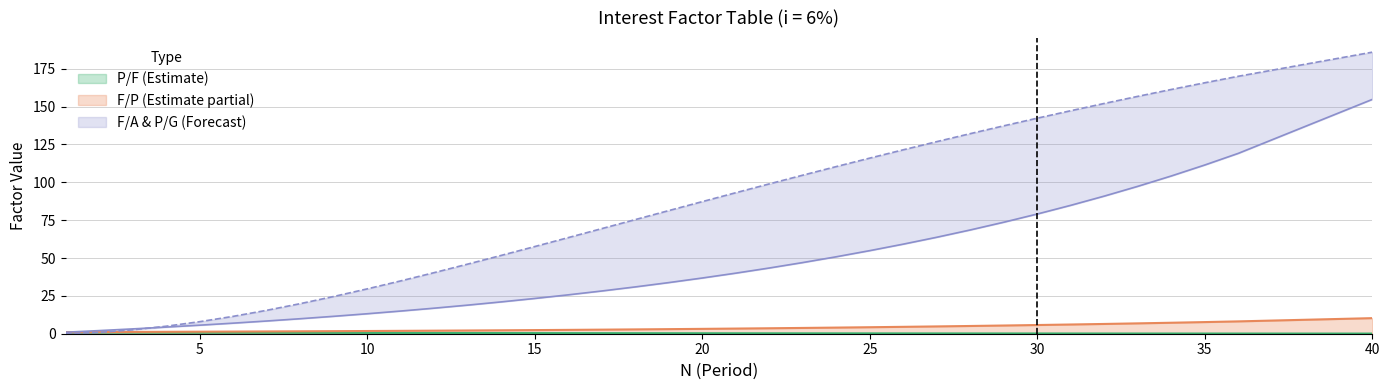

How many data points does each series have?

37